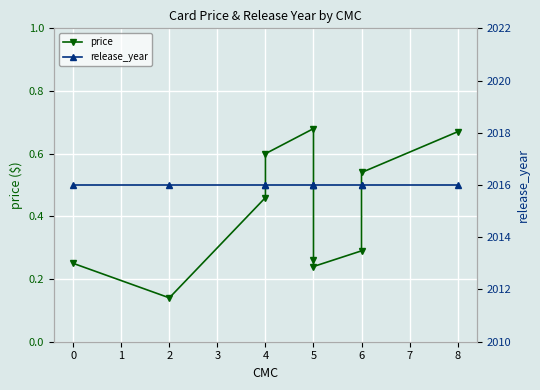

The value of release_year at 6 is 1304.4. True or false?

False